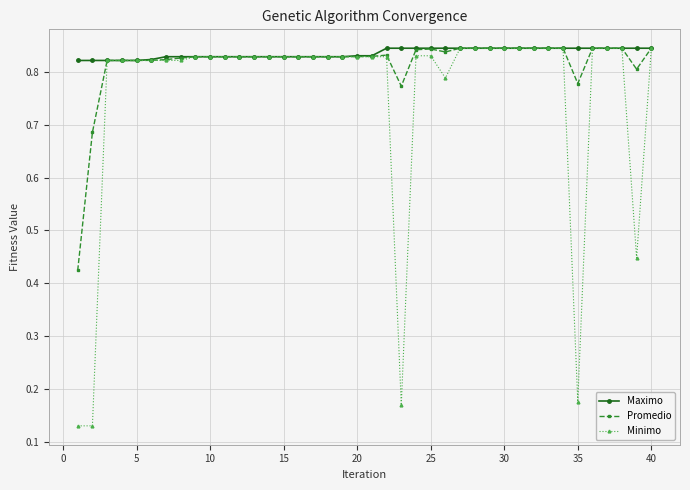

Which series has the widest spread of values?

Minimo